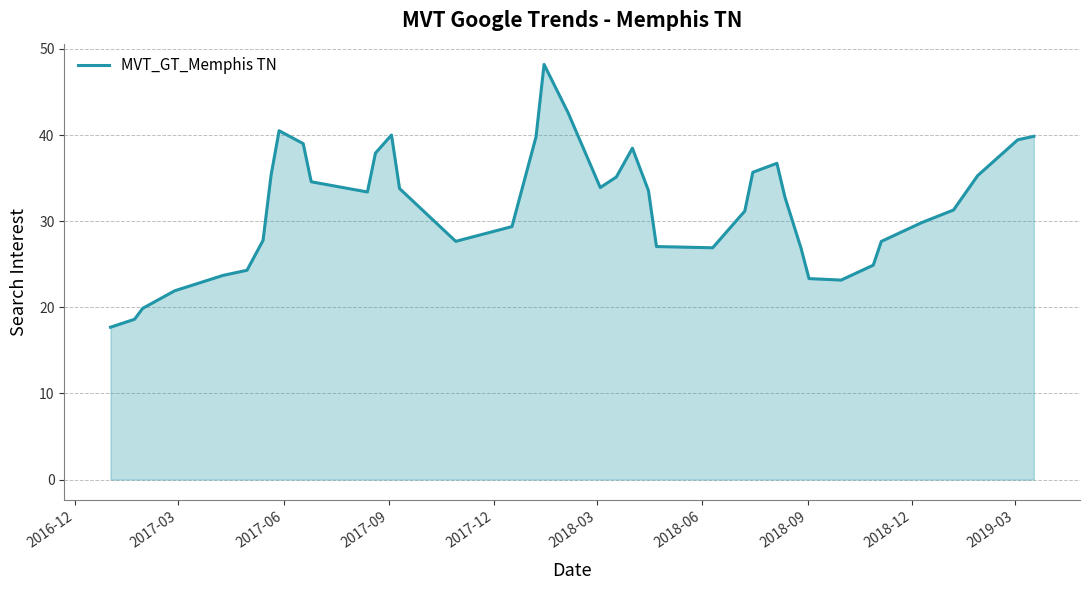

How many lines are shown in the chart?

1